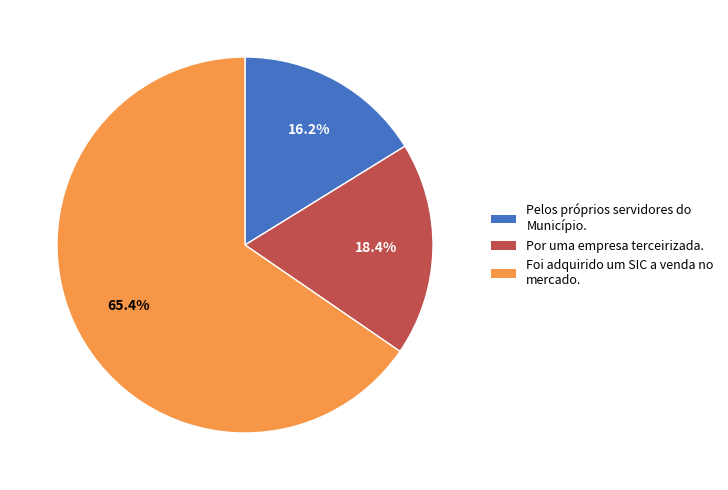

Rank the categories by value from highest to lowest.

Foi adquirido um SIC a venda no mercado., Por uma empresa terceirizada., Pelos próprios servidores do Município.